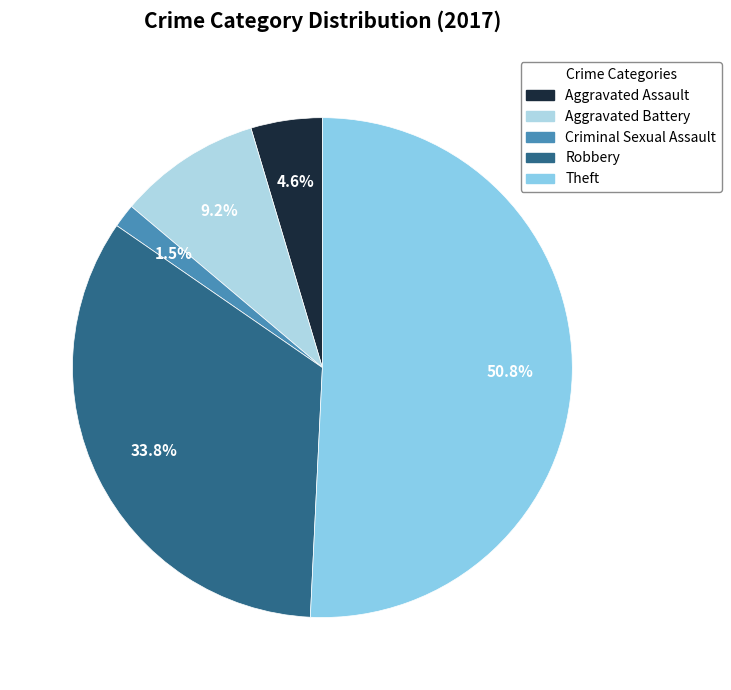

Which slice is the largest?

Theft